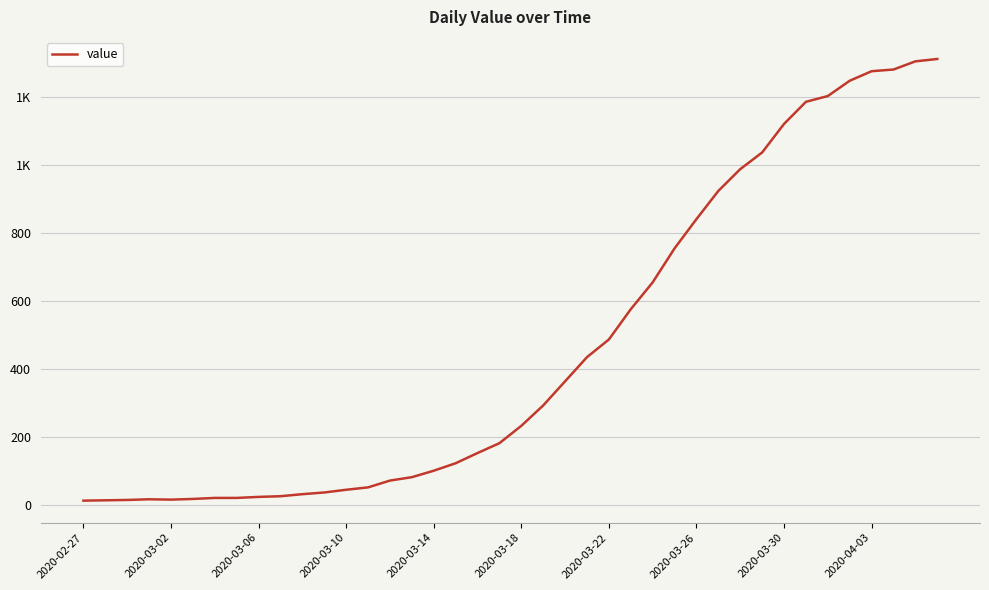

At which category does the chart reach its minimum across all series?

2020-02-27